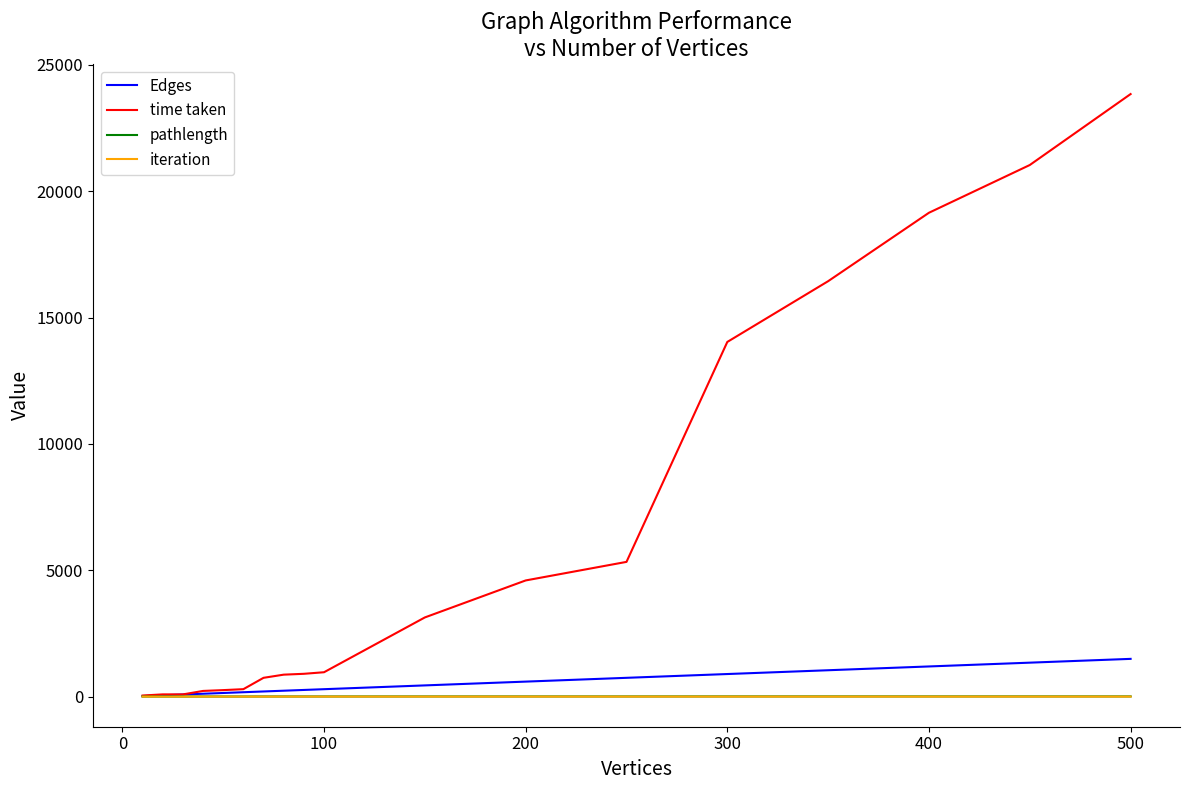

What is the highest value of the Edges series?

1494.0